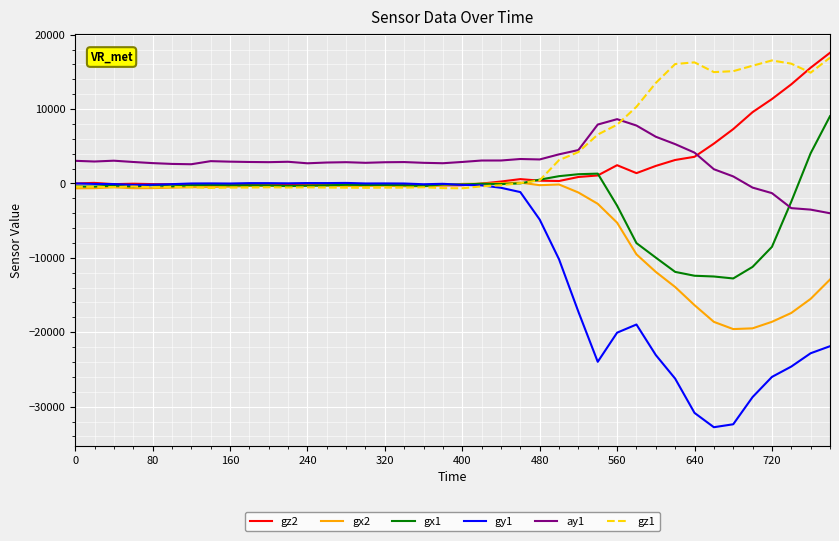

Which series has the largest range (max minus min)?

gy1